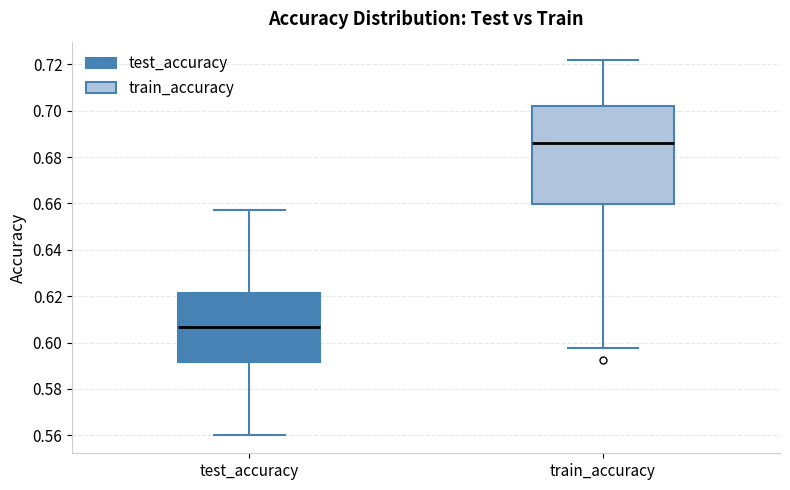

Comparing the boxes themselves (not the whiskers), which one is the tallest?

train_accuracy